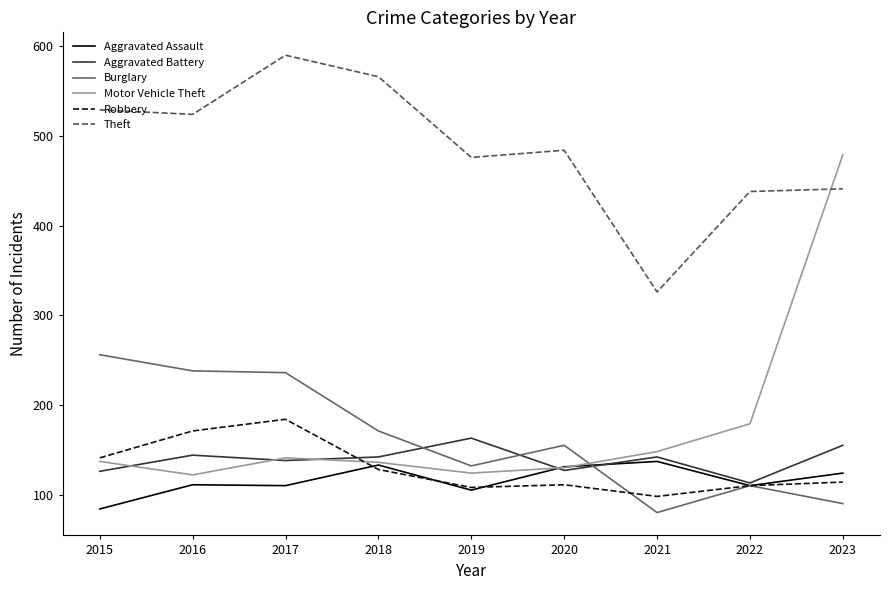

Is it true that Robbery equals 110 at 2022?

True